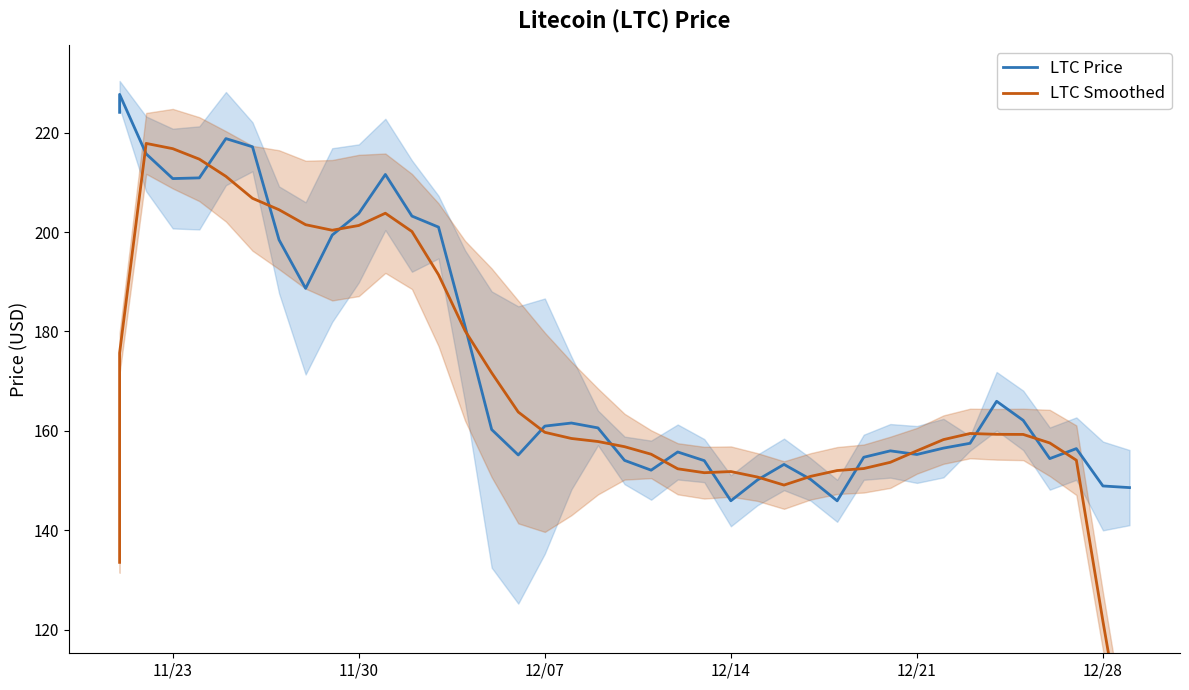

Is this an area chart (filled region under the line)?

No